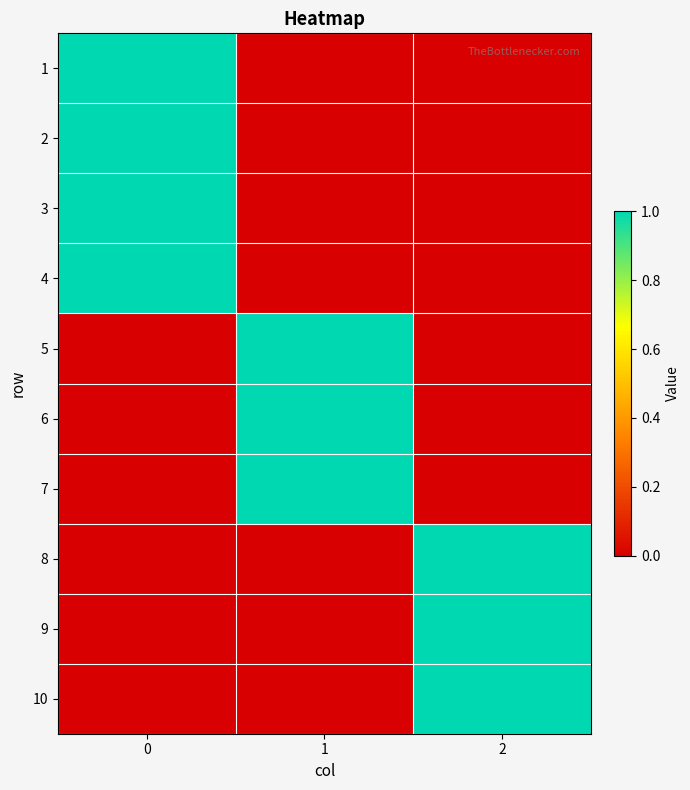

Reading right to left, transcribe all the data shown in this chart.

1: 2=0	1=0	0=1
2: 2=0	1=0	0=1
3: 2=0	1=0	0=1
4: 2=0	1=0	0=1
5: 2=0	1=1	0=0
6: 2=0	1=1	0=0
7: 2=0	1=1	0=0
8: 2=1	1=0	0=0
9: 2=1	1=0	0=0
10: 2=1	1=0	0=0